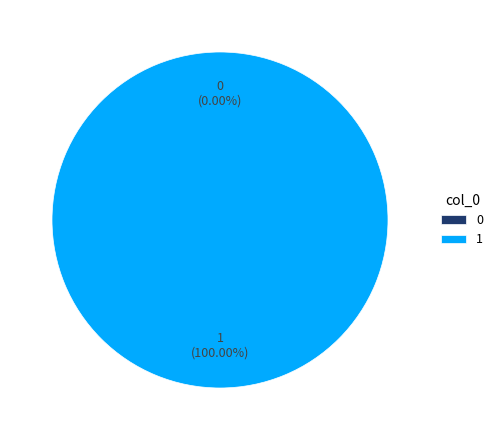

To the nearest percent, what portion does 1 represent?

100%